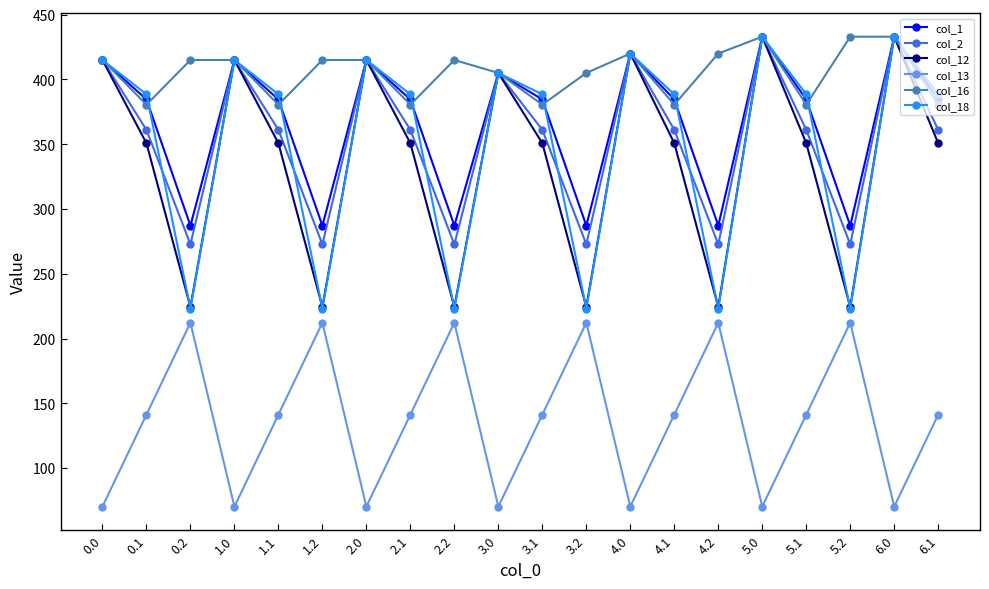

What position from the left is 0.2?

3